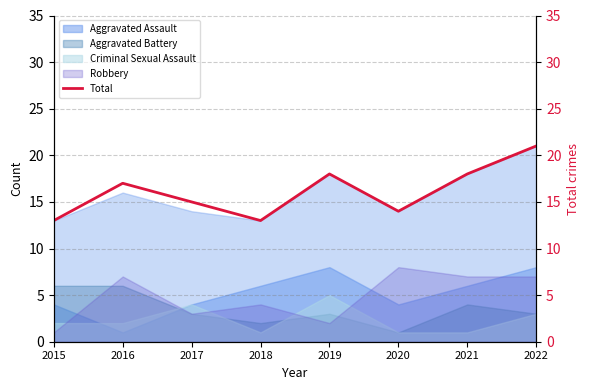

What is the ratio of the value at 2019 to the value at 2017?

1.2